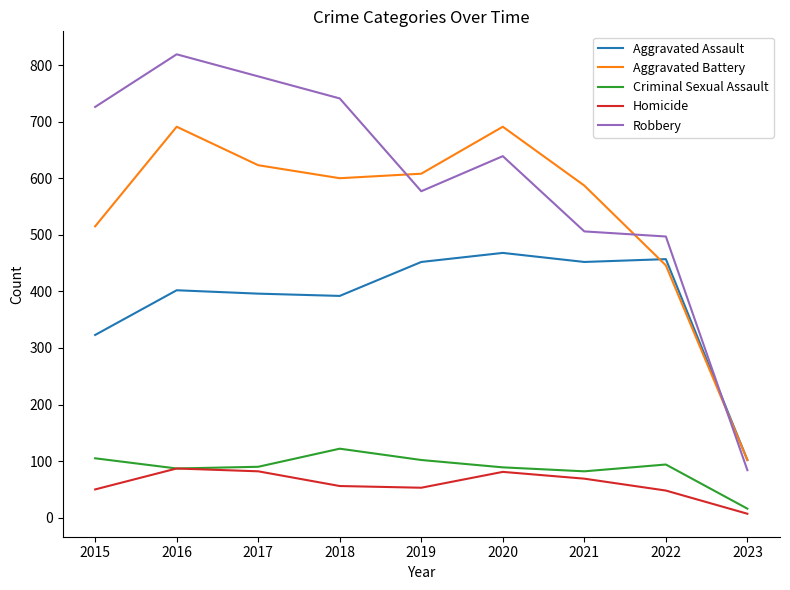

Which series has the largest total across all categories?

Robbery